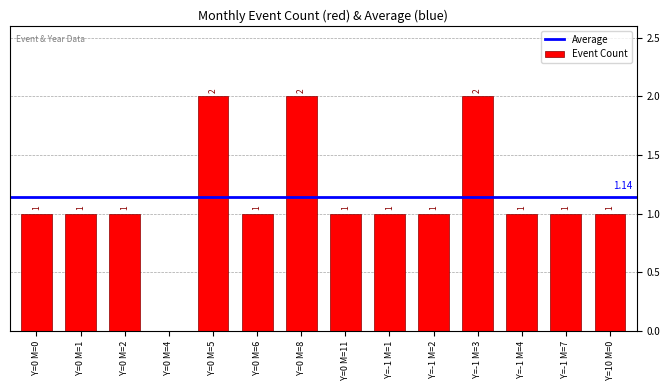

What is the change in value from Y=0 M=4 to Y=-1 M=7?

+1